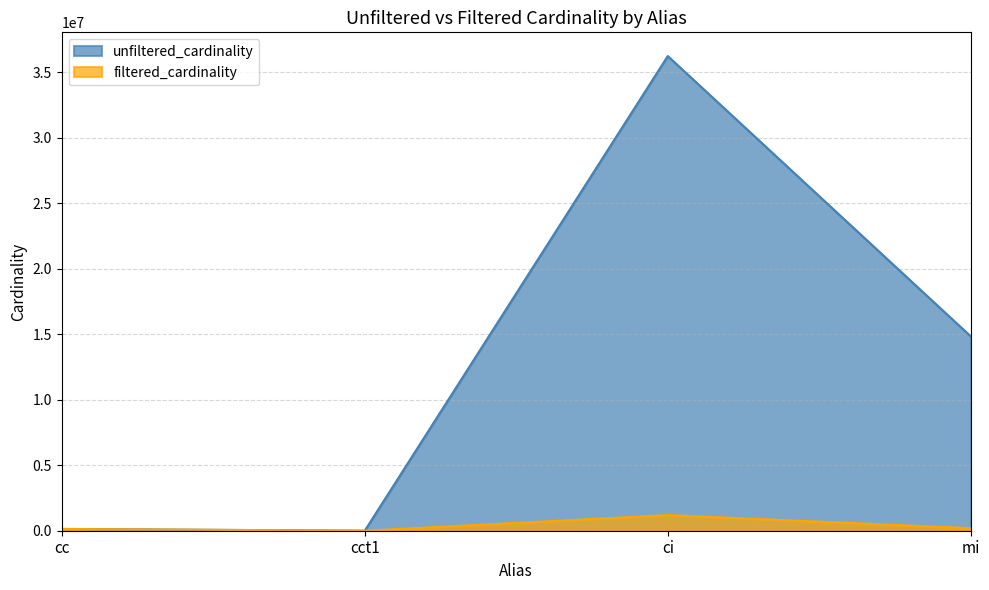

How many values in the filtered_cardinality series are below 191381?

2